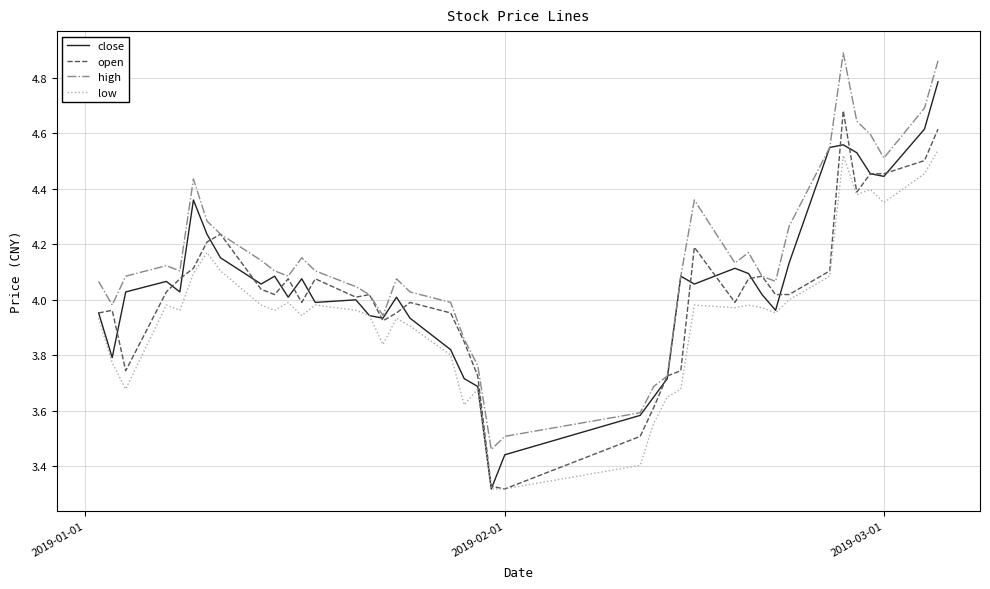

How many lines are shown in the chart?

4